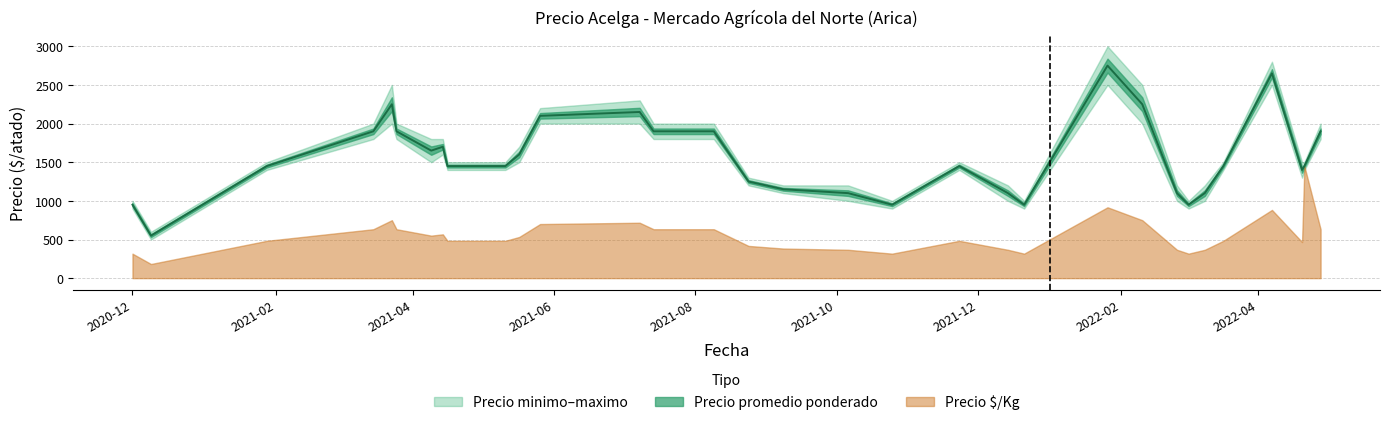

What is the average value of the Precio minimo series?

1459